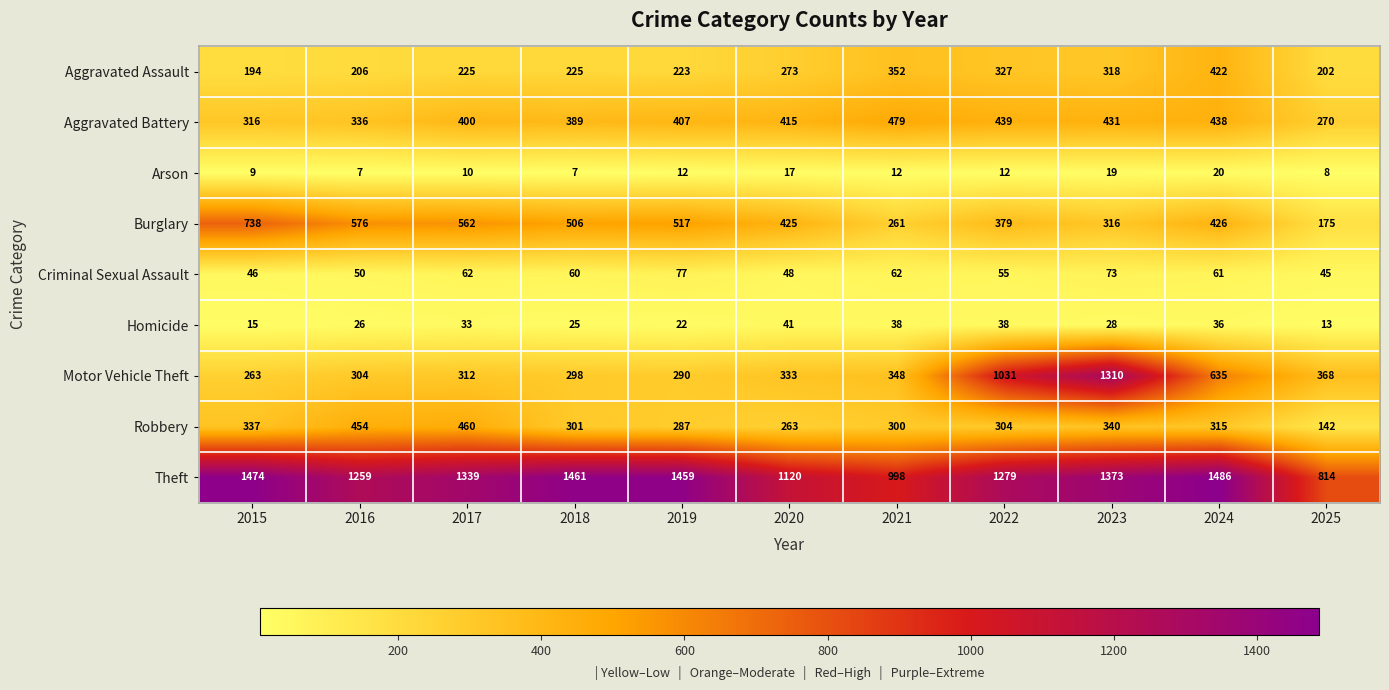

Is the value of Theft at 2018 greater than the value of Burglary at 2015?

Yes